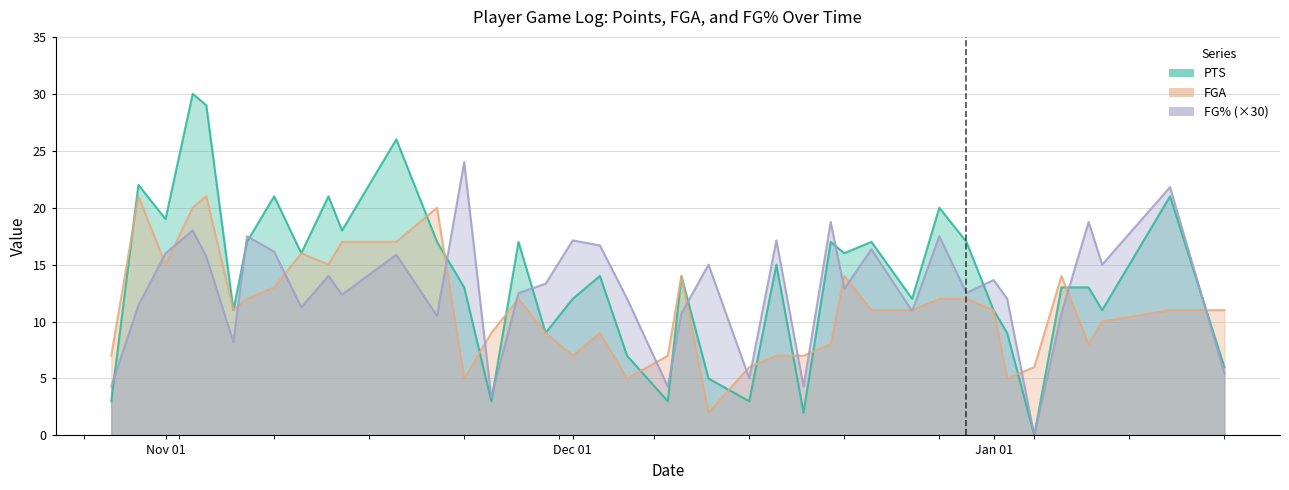

True or false: FG% and FGA cross at least once.

True